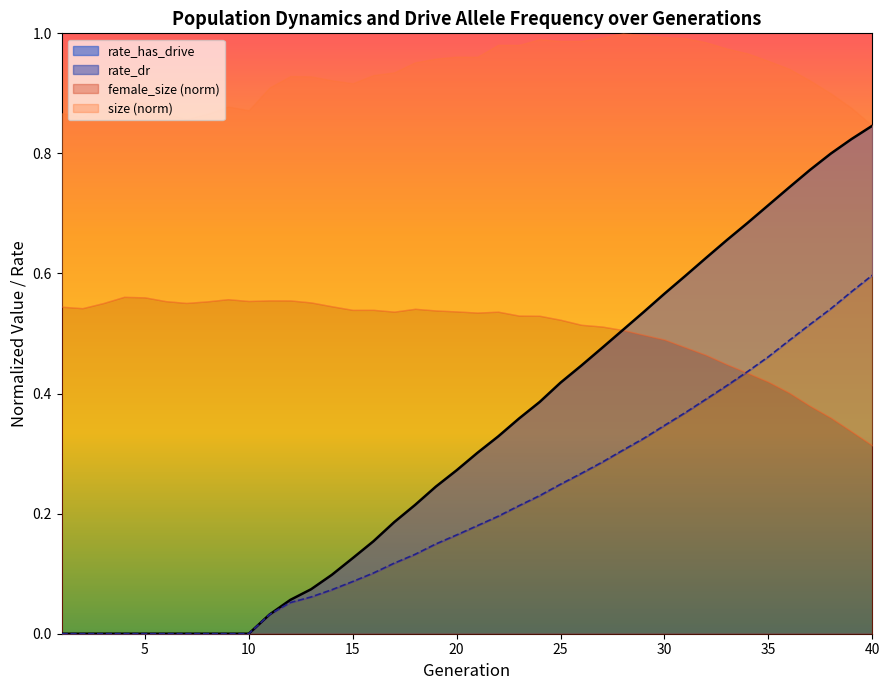

Which series has the widest spread of values?

rate_has_drive